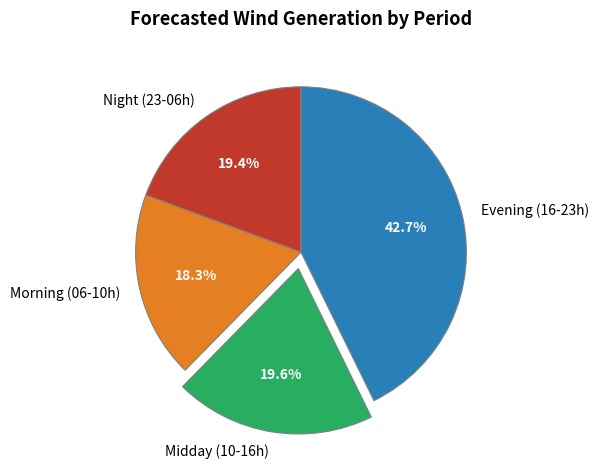

Combined, what portion of the pie is Morning (06-10h) and Evening (16-23h)?

61.0%